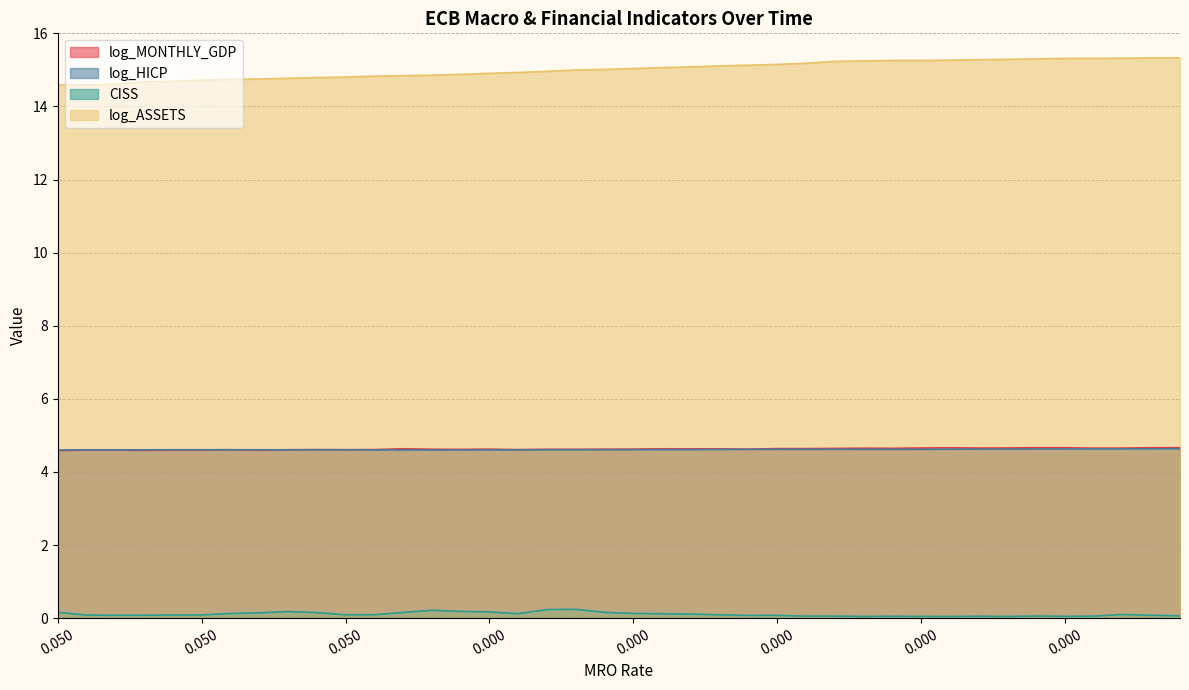

How many lines are shown in the chart?

4